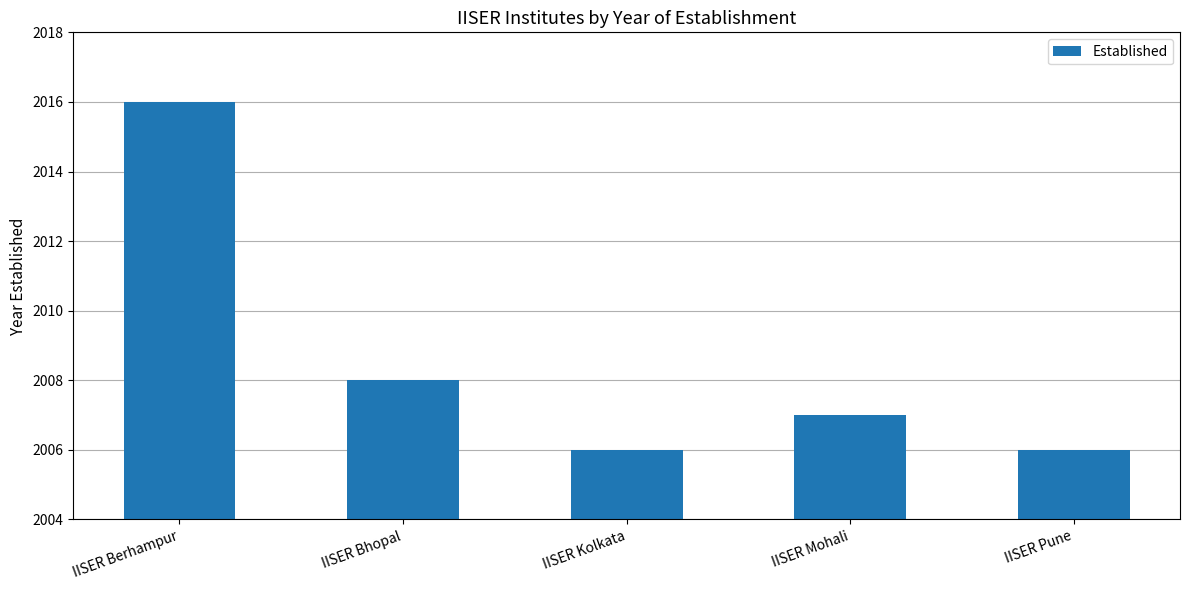

Reading left to right, list all the values displayed in this chart.

2016	2008	2006	2007	2006